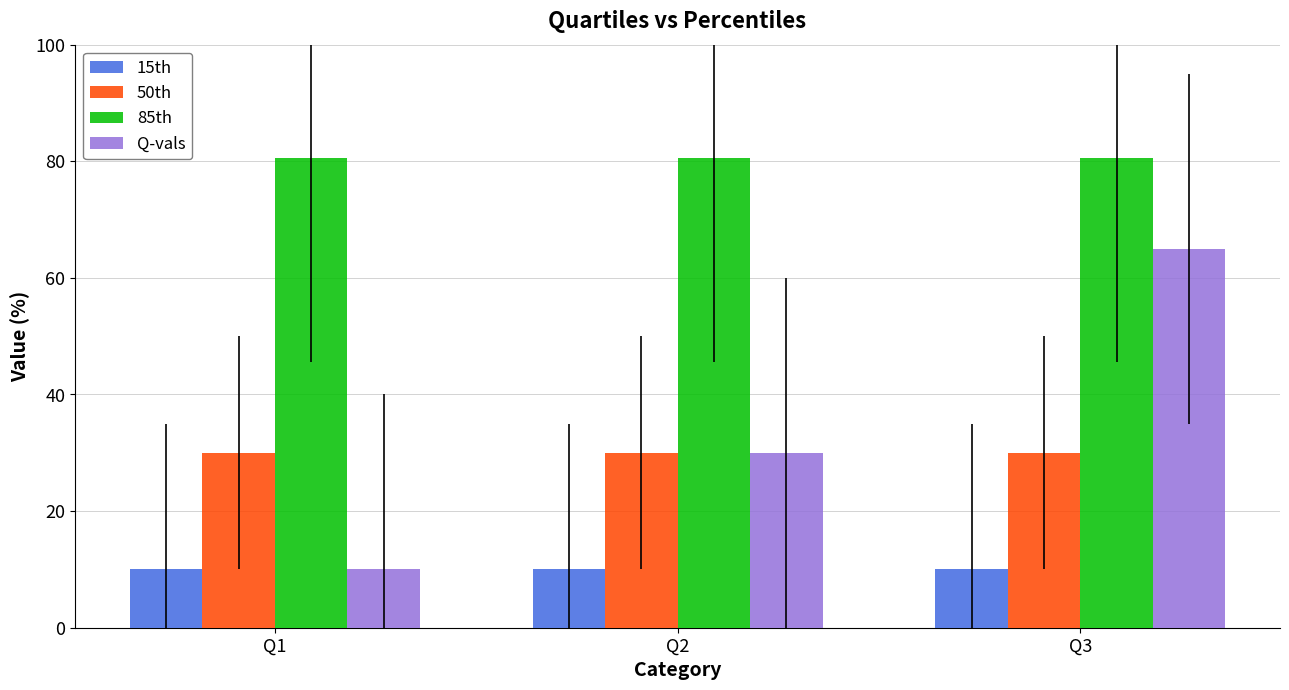

What is the sum of the 85th values at Q1 and Q3?

161.0